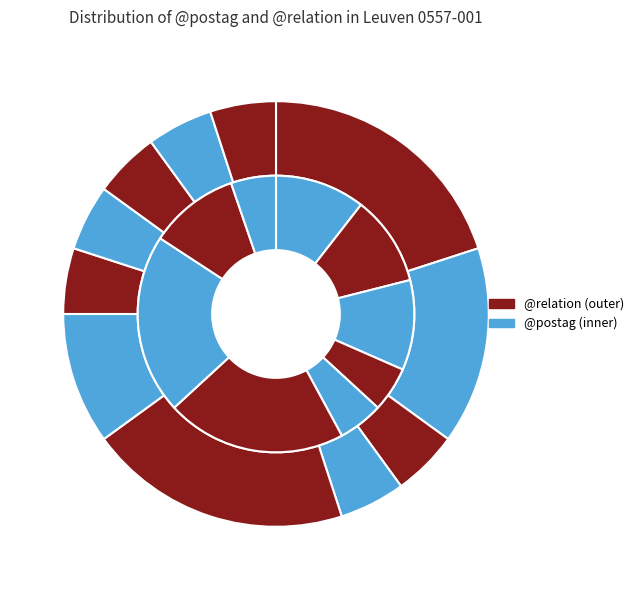

Is it true that a-s---na- is 1% of the pie?

False